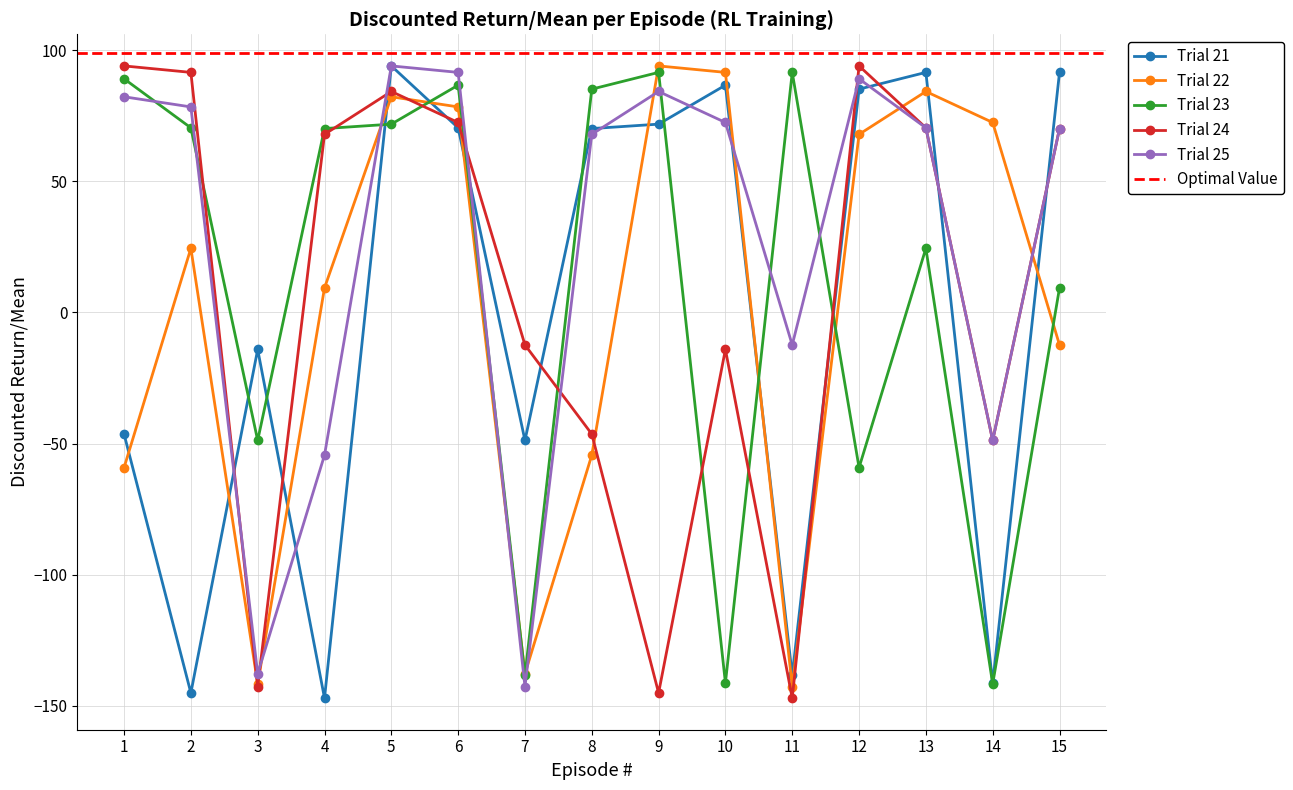

Count the number of data series in this chart.

5